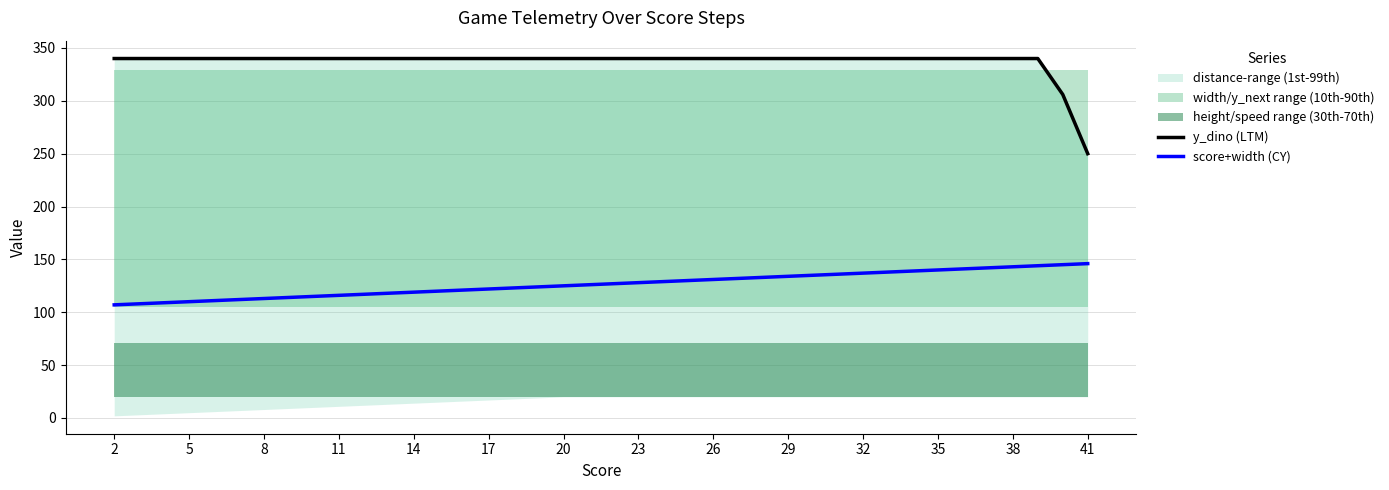

True or false: score+width (CY) has a value of 125 at 20.

True